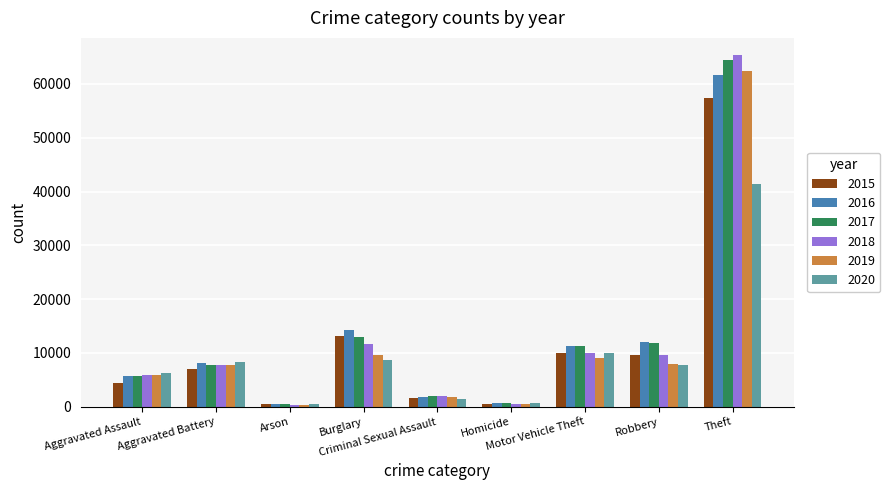

True or false: 2019 has a value of 13792 at Aggravated Battery.

False